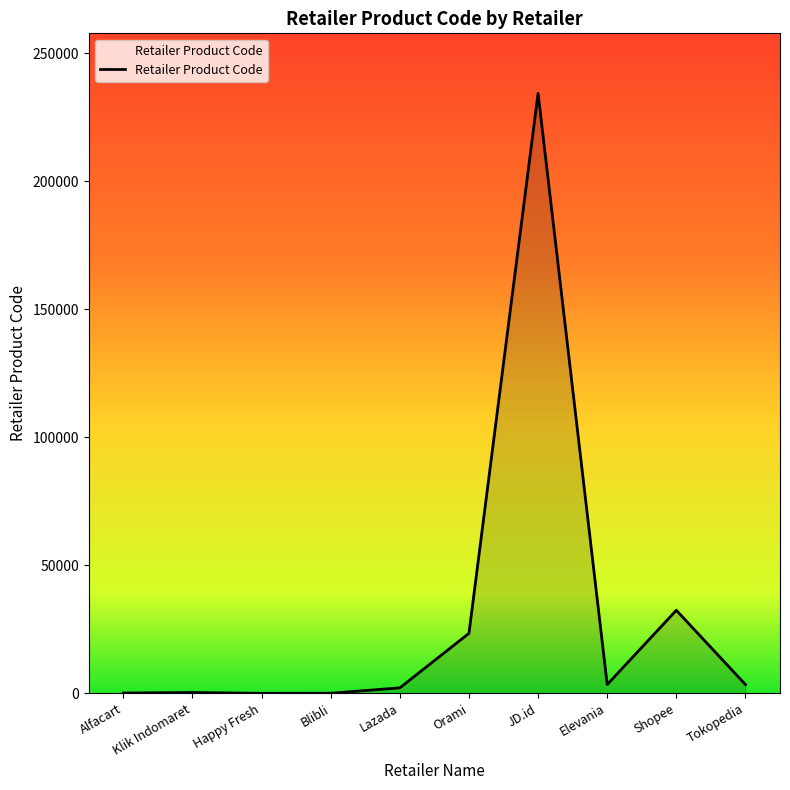

What is the change in value from Happy Fresh to Blibli?

+35